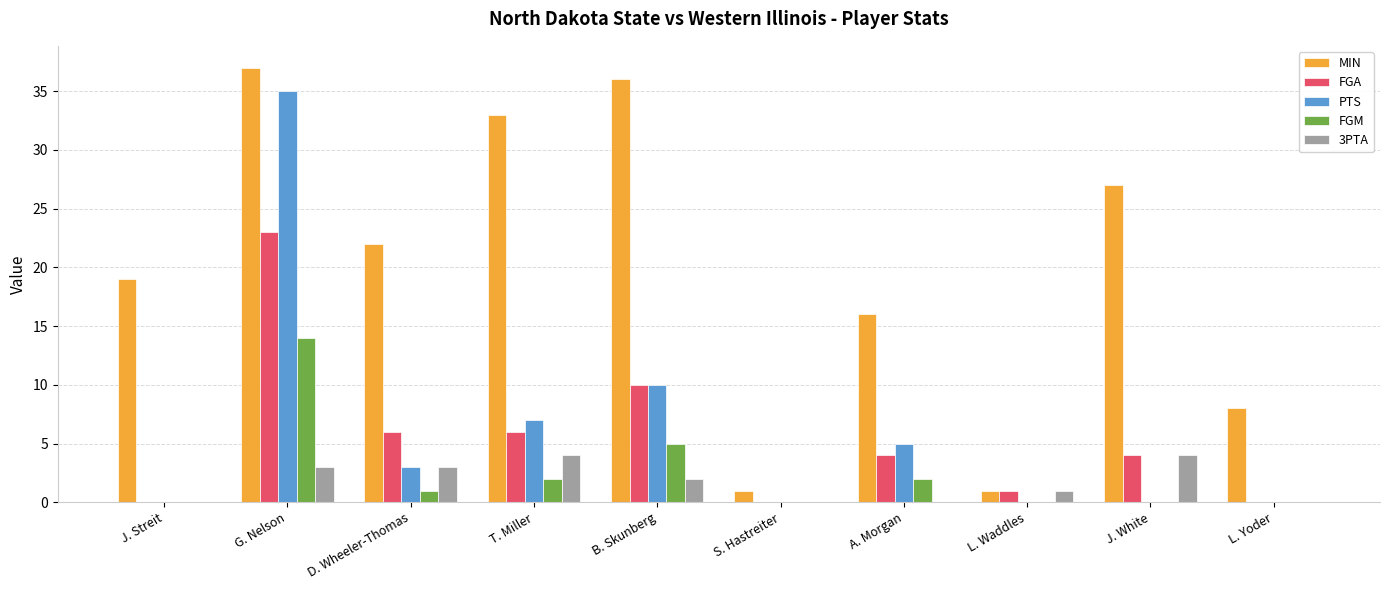

How many groups of bars are there?

10